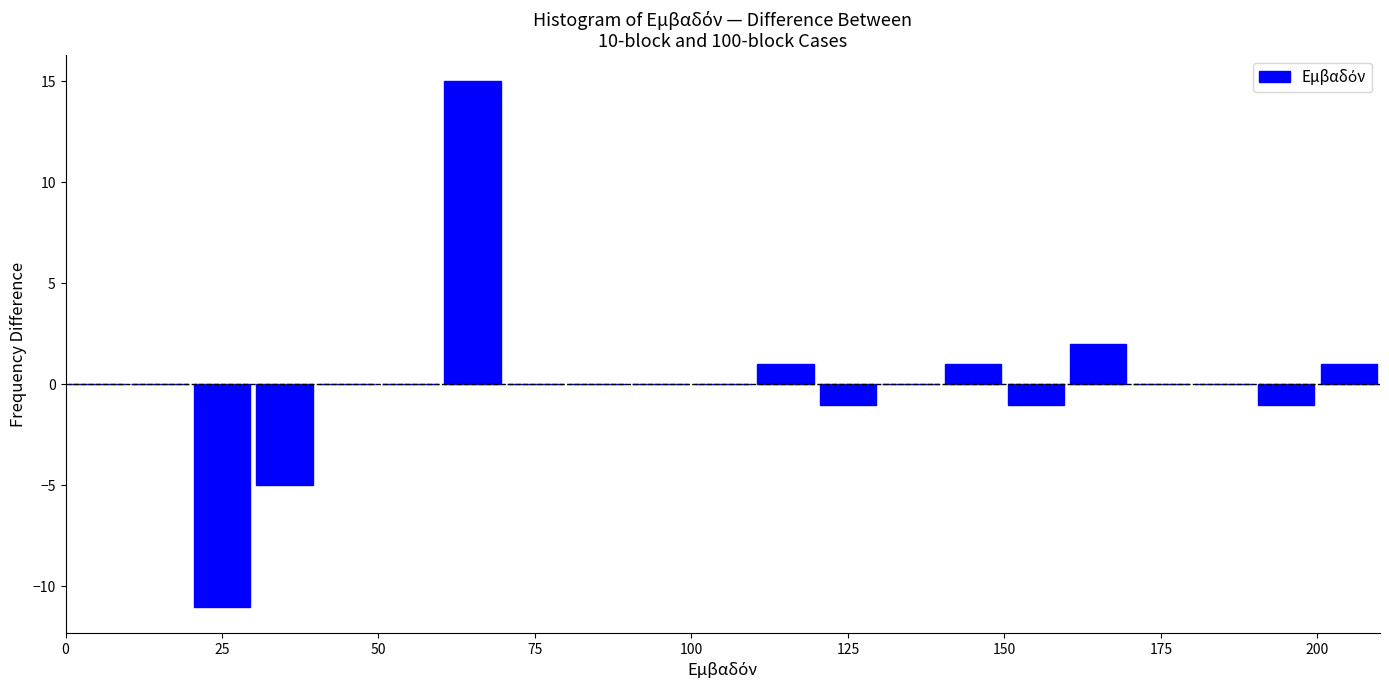

Around what value on the x-axis is the tallest bar? Give the approximate position of its centre, as read against the axis.

65